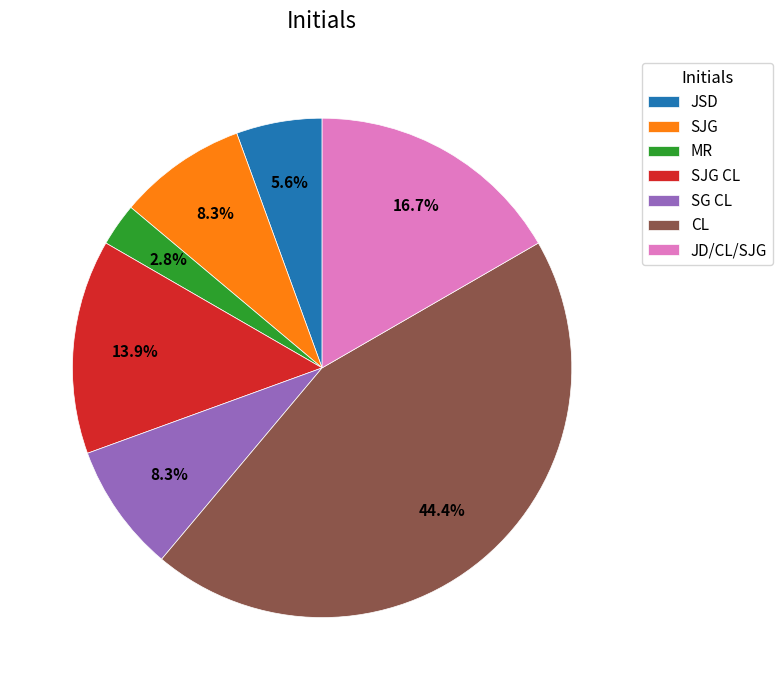

Does SJG CL account for over 50% of the chart?

No